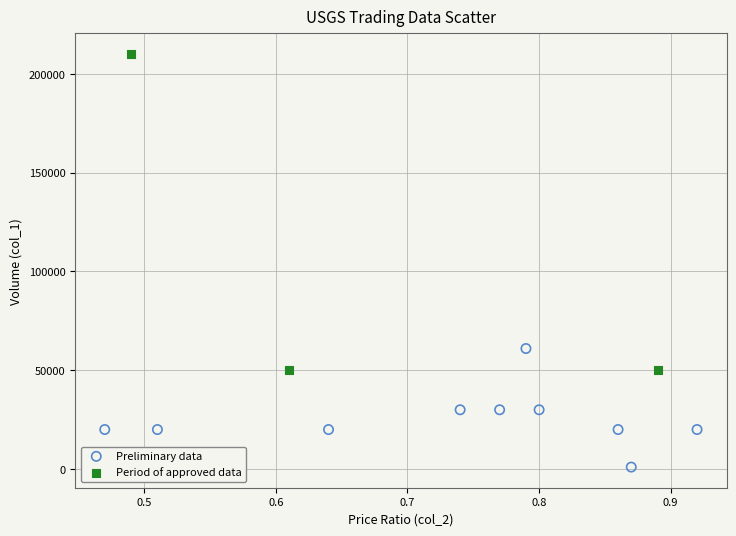

What are all the series names shown in the legend?

Preliminary data, Period of approved data